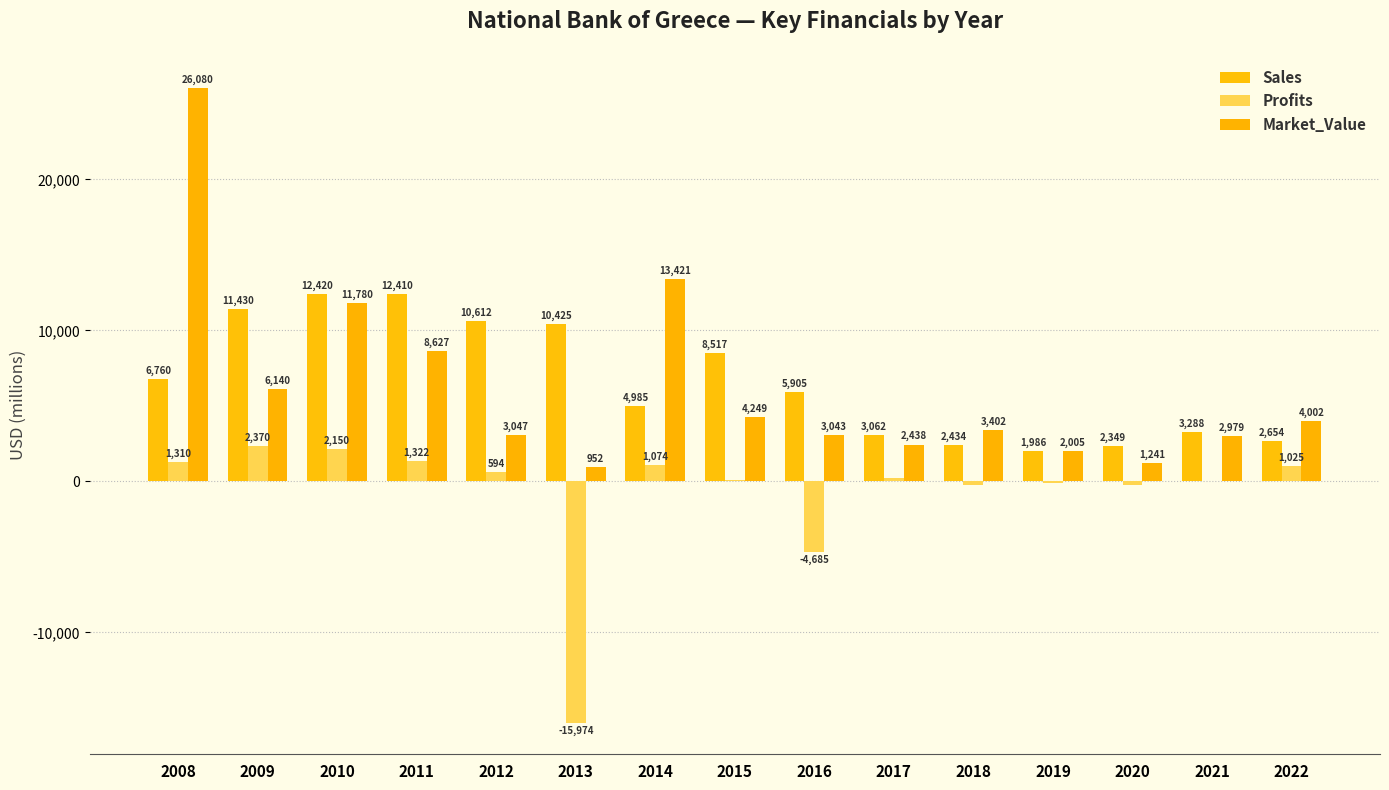

What is the spread (max minus min) of values at 2017?

2809.8